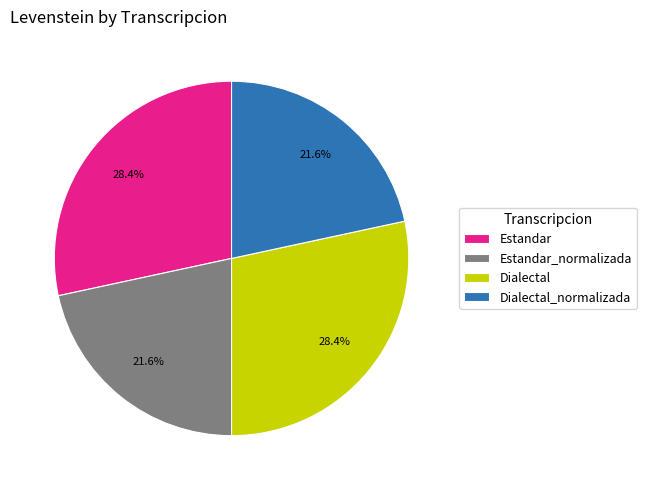

Between Estandar and Estandar_normalizada, which is larger?

Estandar